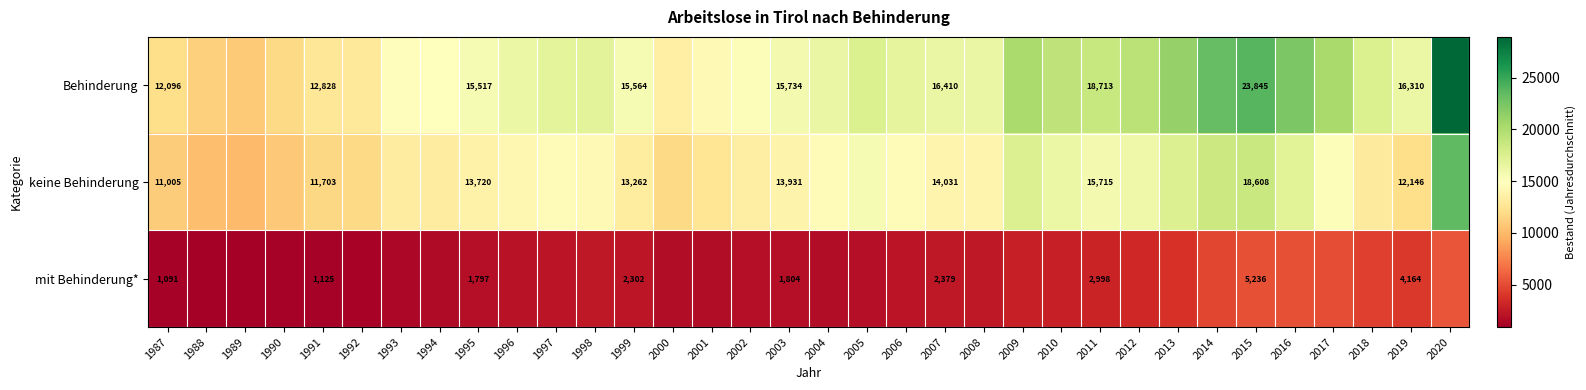

Rank the series at 1987 from highest to lowest value.

Behinderung, keine Behinderung, mit Behinderung*